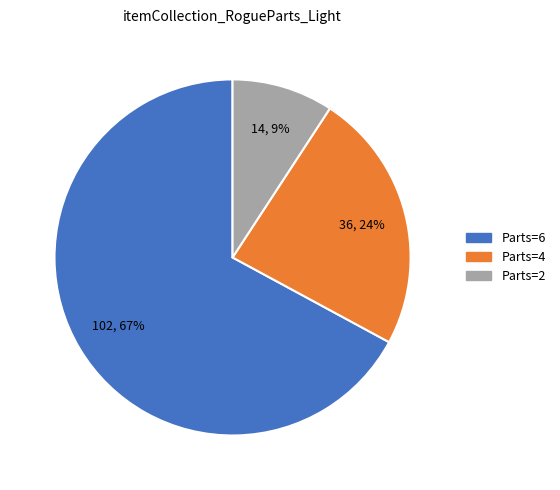

To the nearest percent, what is the average slice percentage?

33%